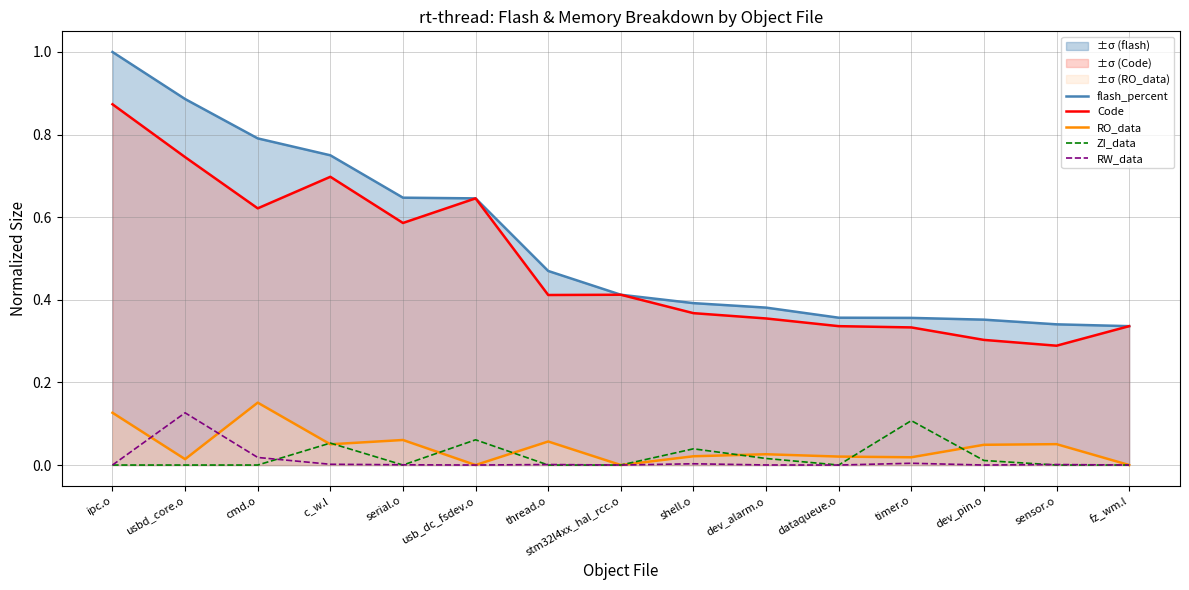

Where is the first local minimum for RO_data?

usbd_core.o